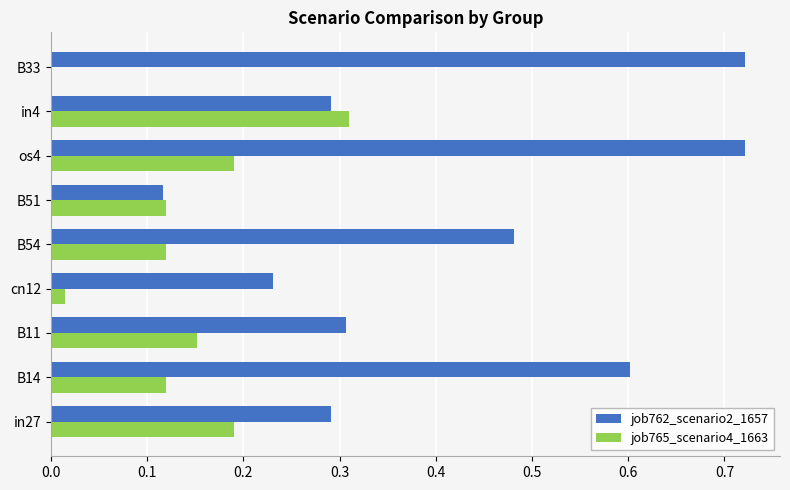

What is the sum of all job765_scenario4_1663 values?

1.2